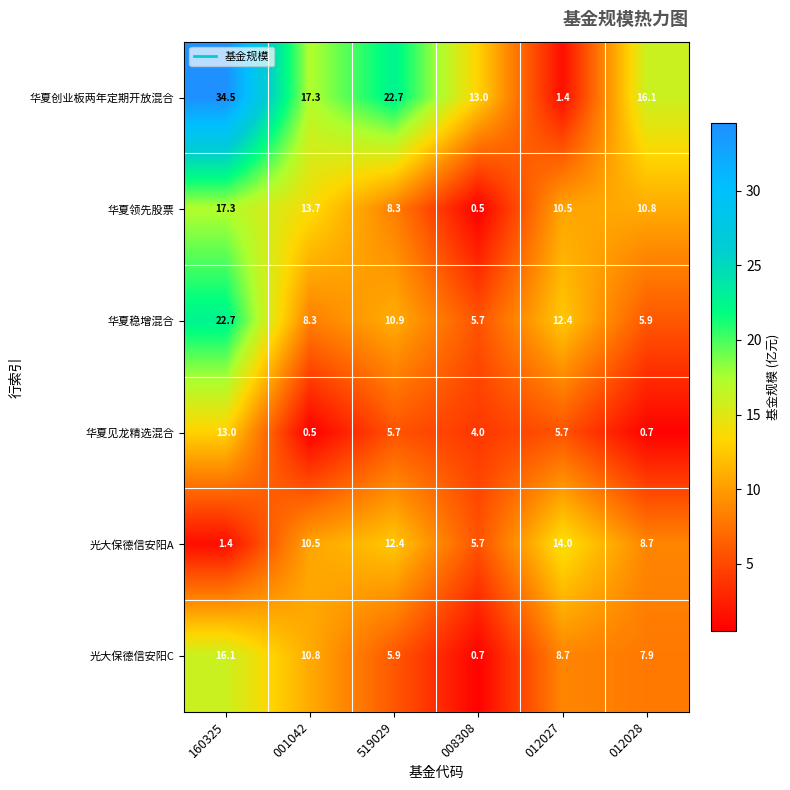

Rank the series by their maximum value, from highest to lowest.

华夏创业板两年定期开放混合, 华夏稳增混合, 华夏领先股票, 光大保德信安阳C, 光大保德信安阳A, 华夏见龙精选混合